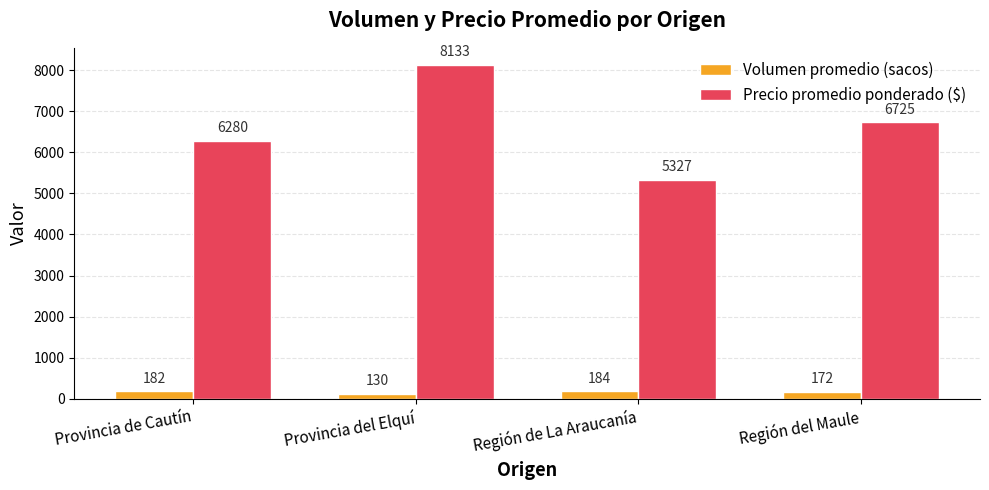

What is the label of the 2nd bar from the right?

Región de La Araucanía